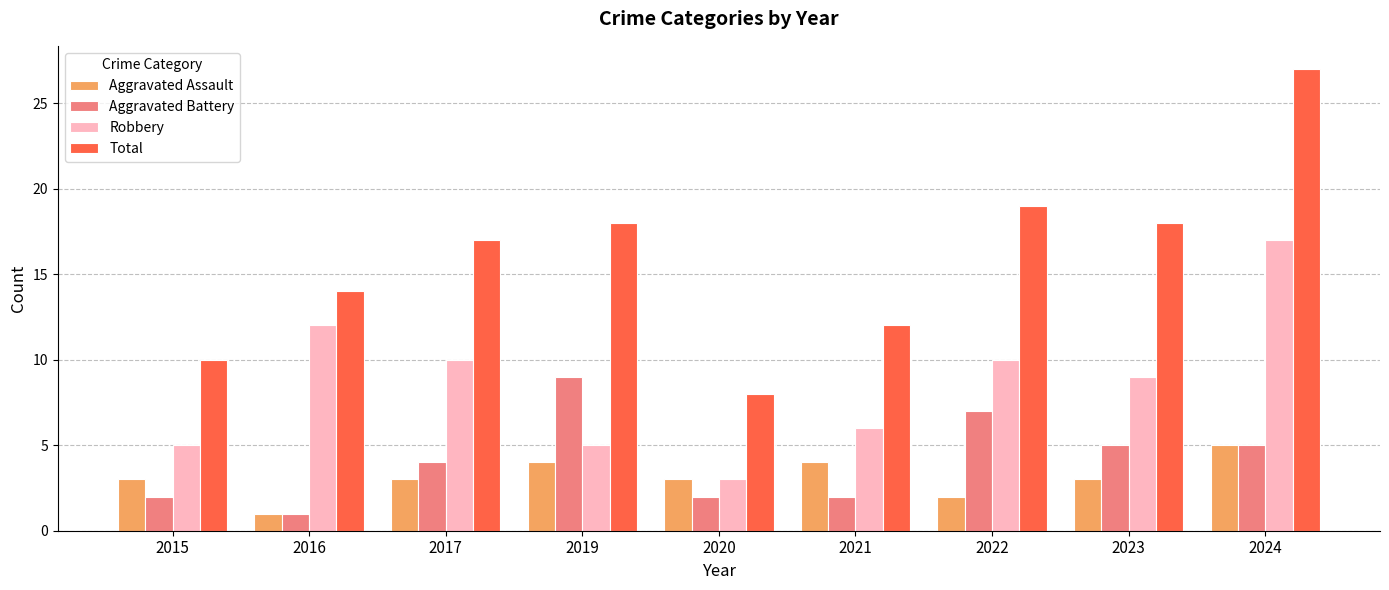

What is the difference between the Aggravated Assault values at 2020 and 2024?

2